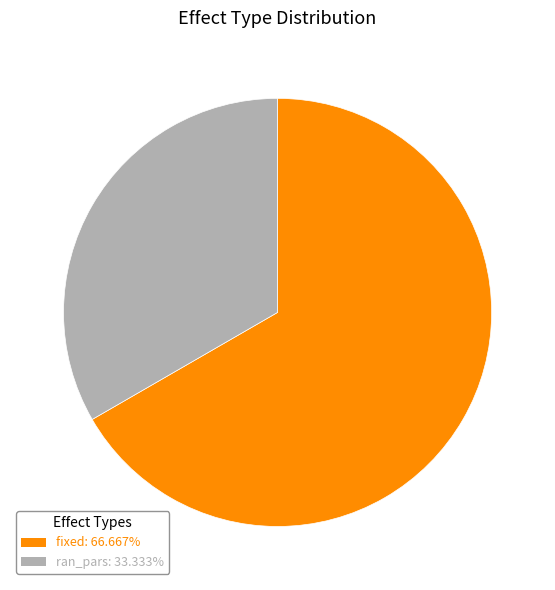

Is ran_pars the majority of the pie?

No